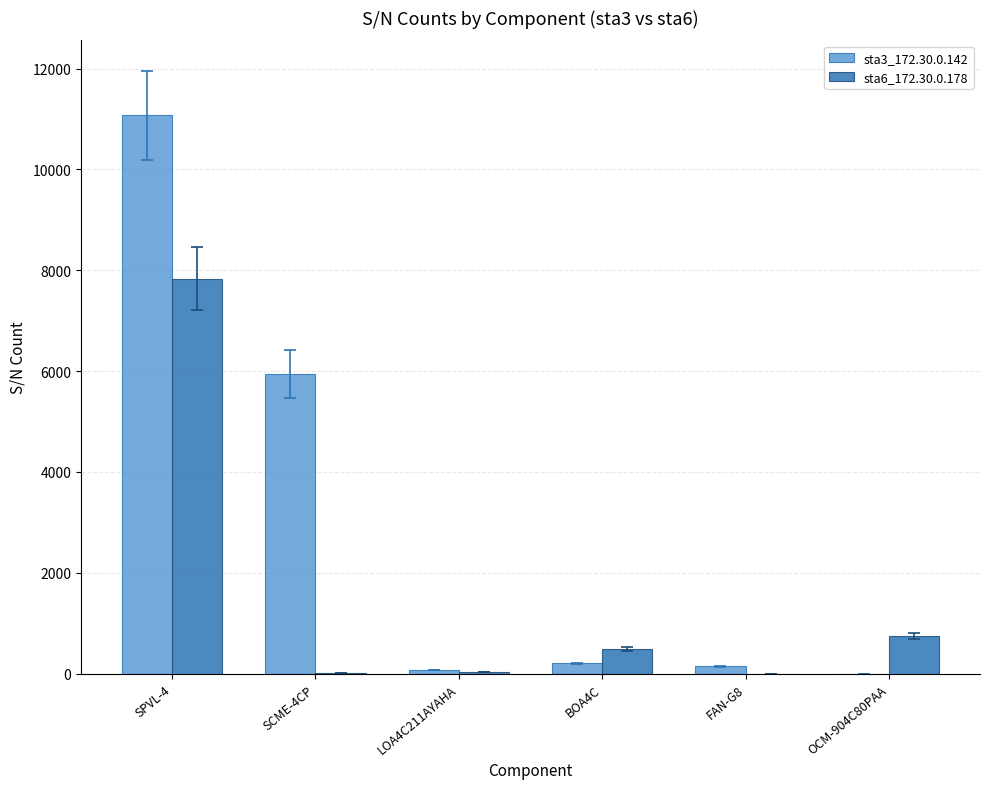

Which series has the largest total across all categories?

sta3_172.30.0.142